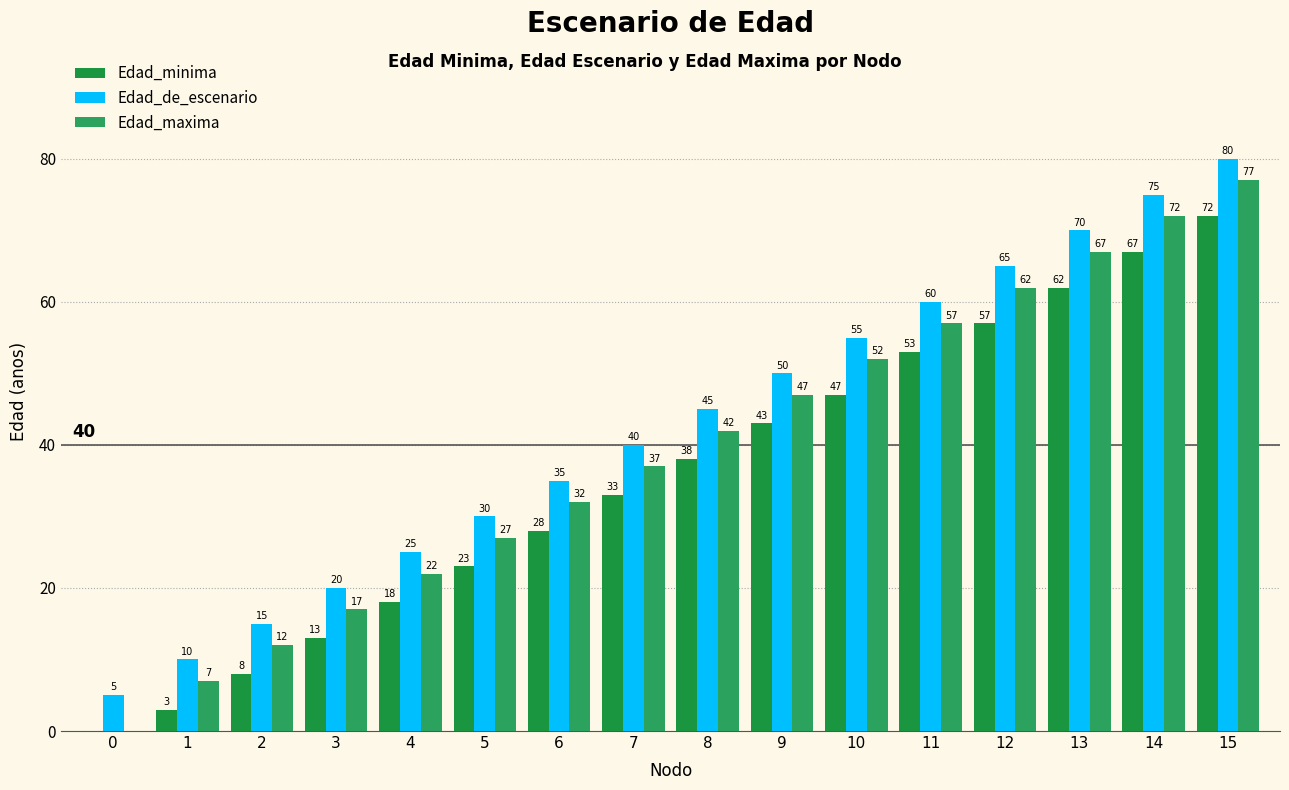

At how many categories does at least one series exceed 72?

2